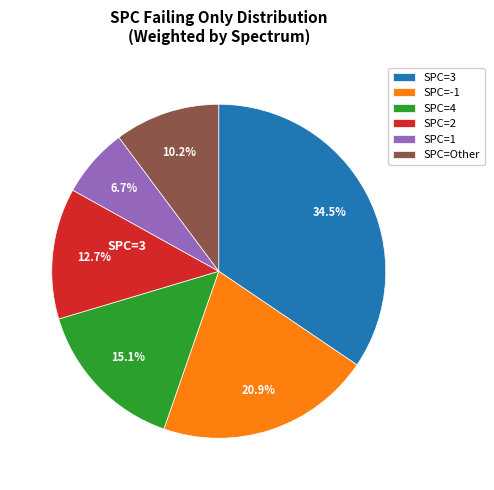

Which category has the smallest portion of the pie?

SPC=1